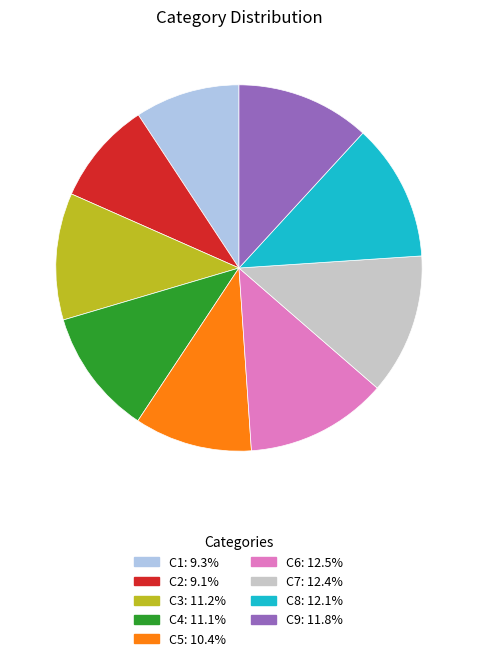

True or false: C7 accounts for 5% of the total.

False